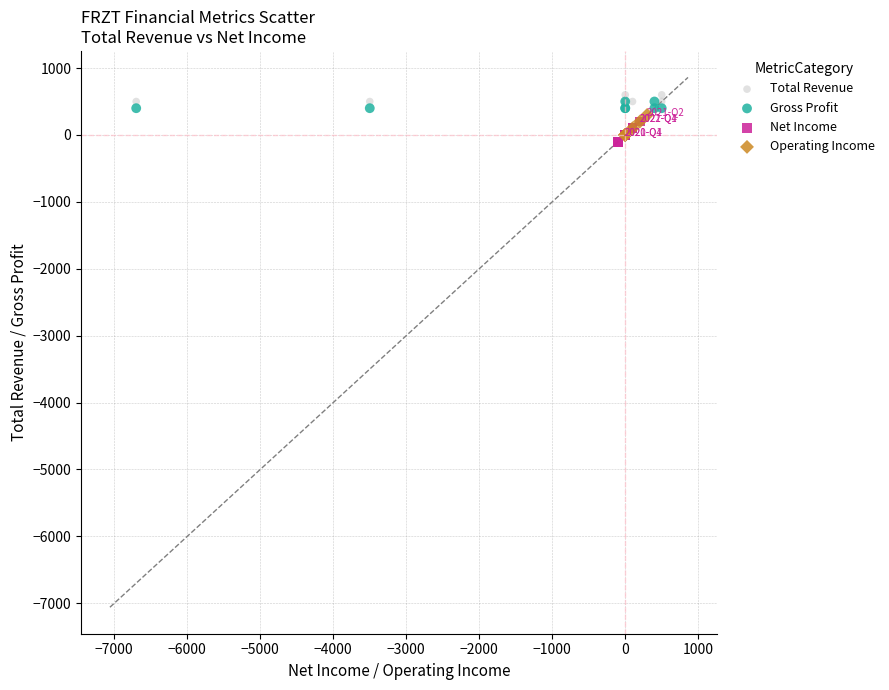

Which series contains the highest Y value?

Total Revenue